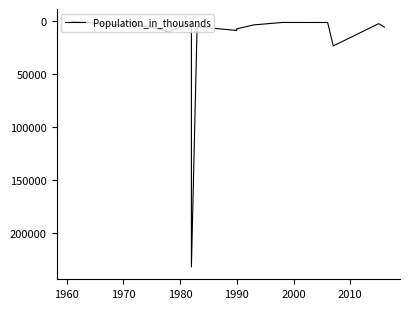

What is the sum of all values?

324312